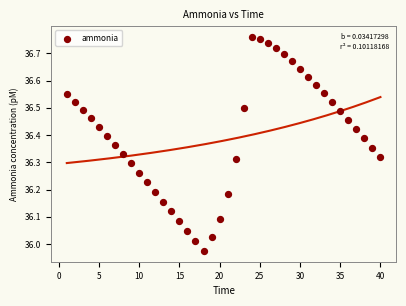

What is the range of X values (max minus min)?

39.0